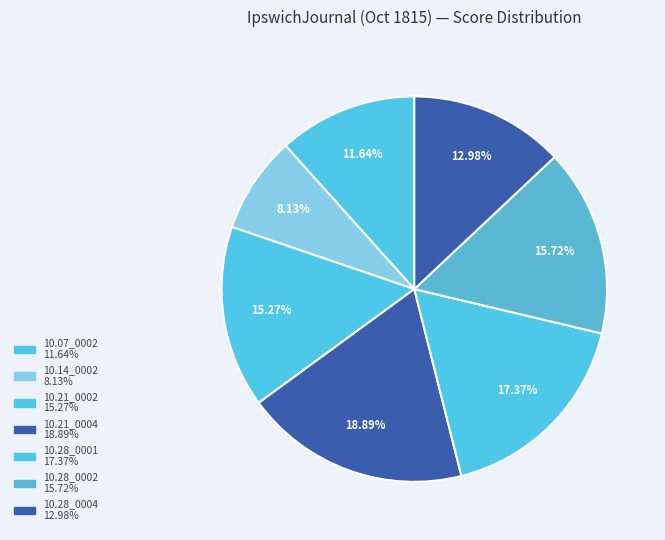

How many segments does this pie chart have?

7